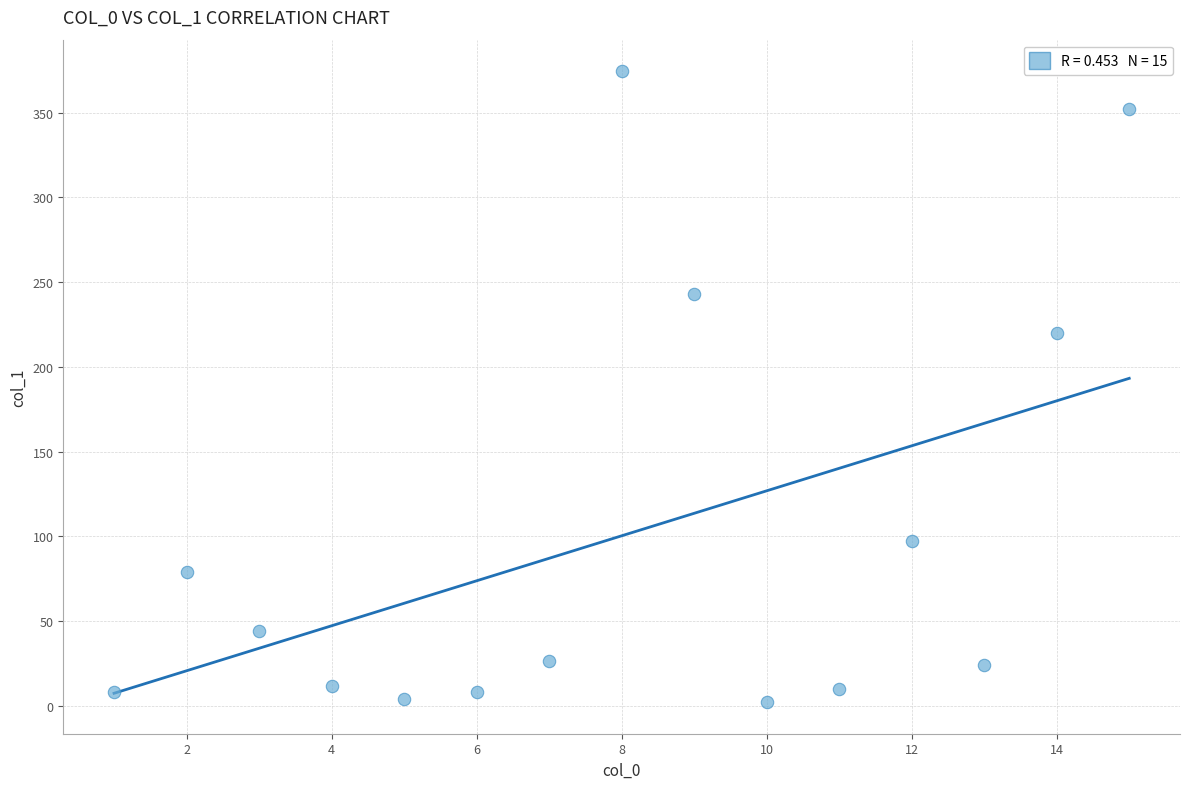

What is the range of X values (max minus min)?

14.0